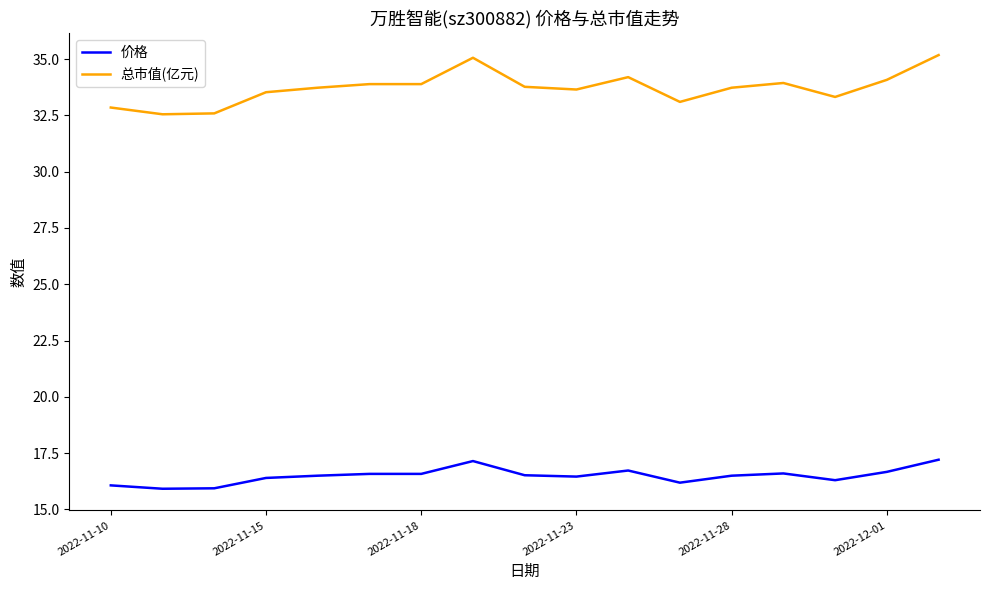

True or false: 总市值(亿元) and 价格 intersect in this chart.

False